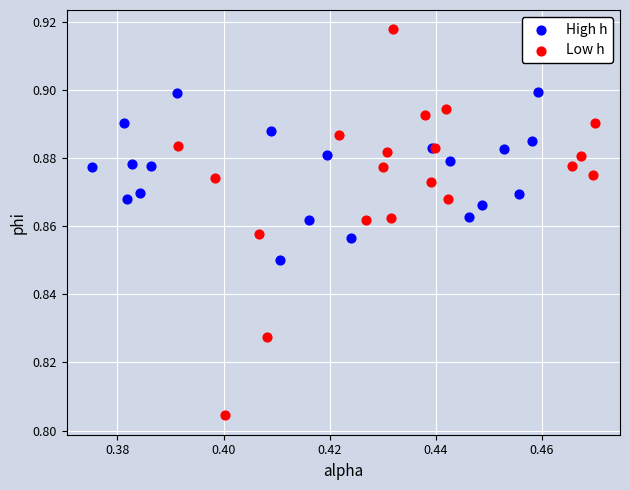

Which series contains the highest Y value?

Low h